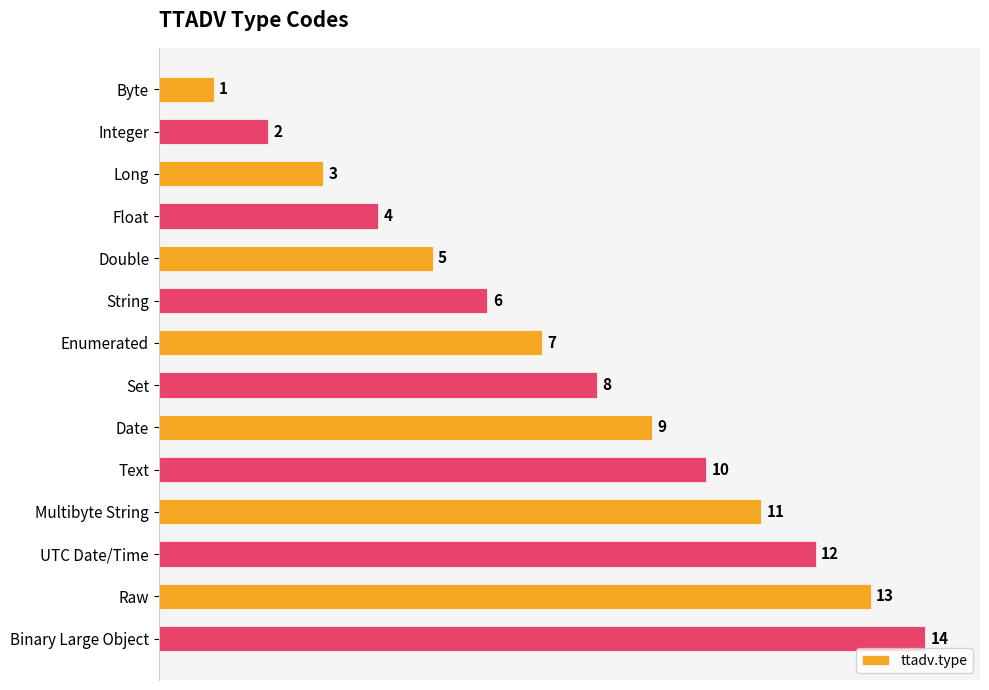

What is the label of the 4th bar from the bottom?

Multibyte String